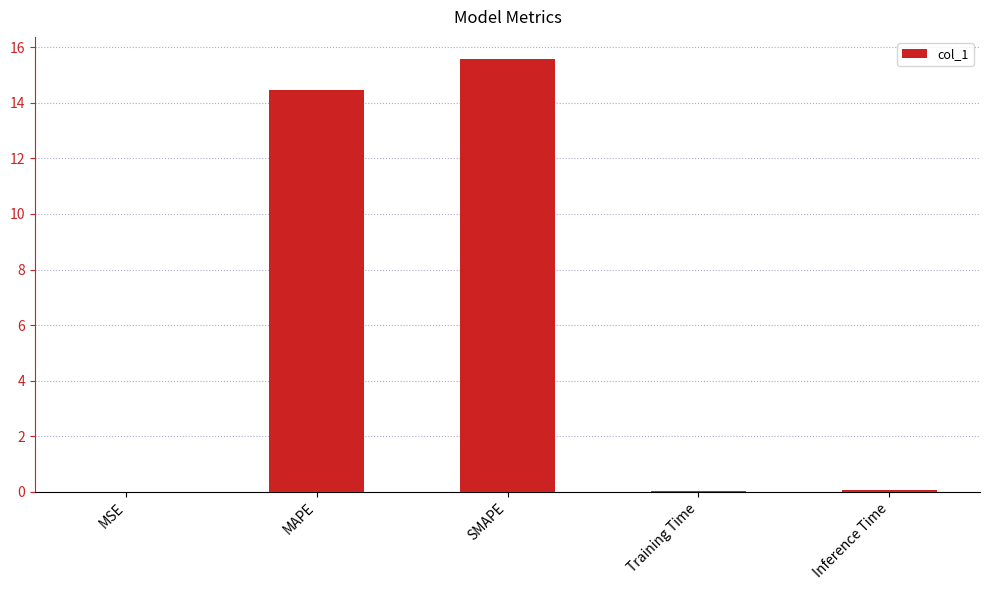

What is the greatest value displayed?

15.6